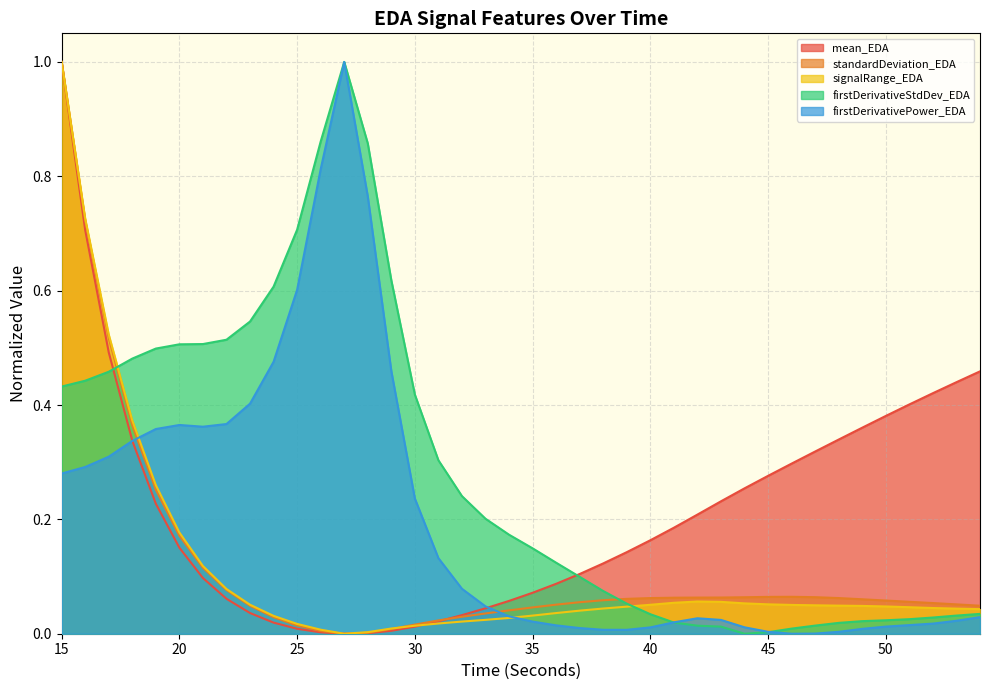

At how many categories does at least one series exceed 0?

40